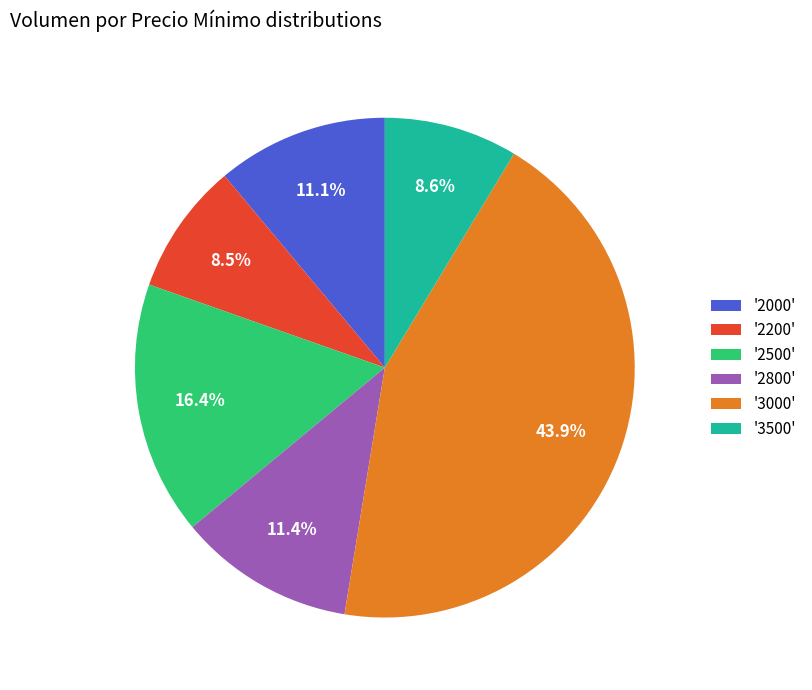

Which slice is the largest?

'3000'